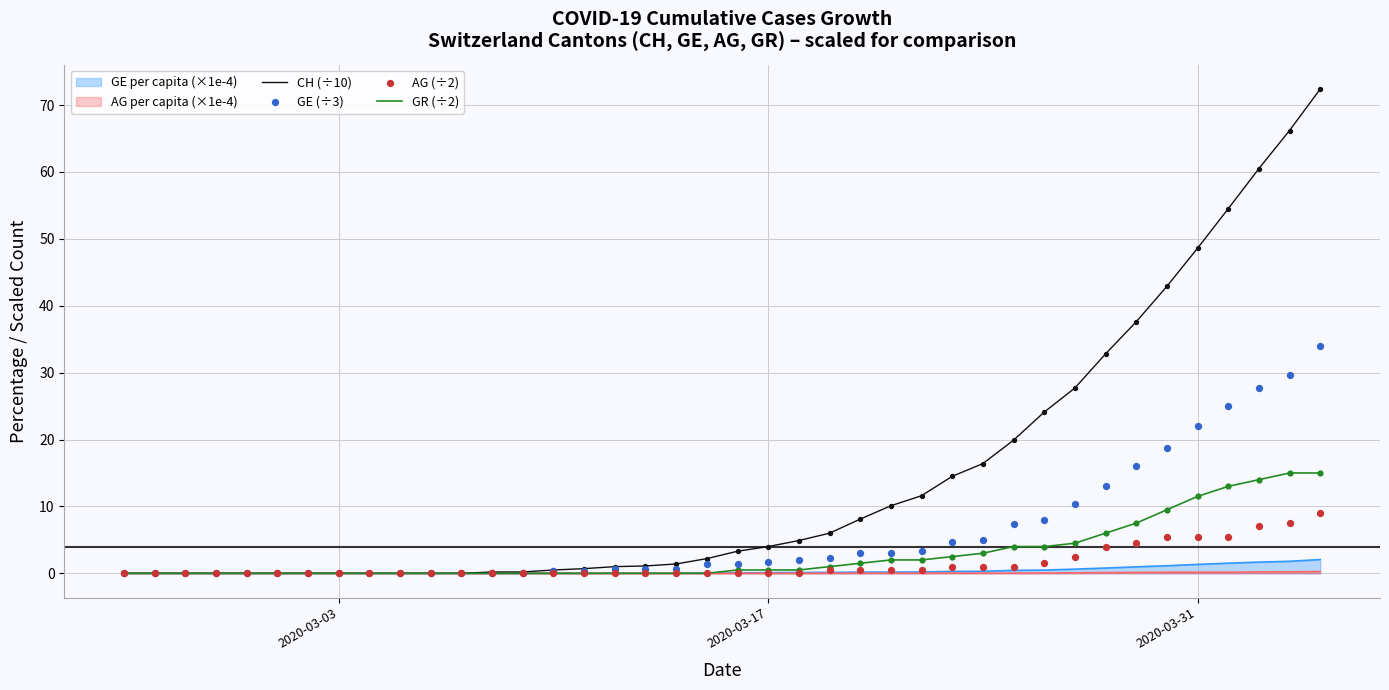

Which series has the widest spread of Y values?

CH (÷10)